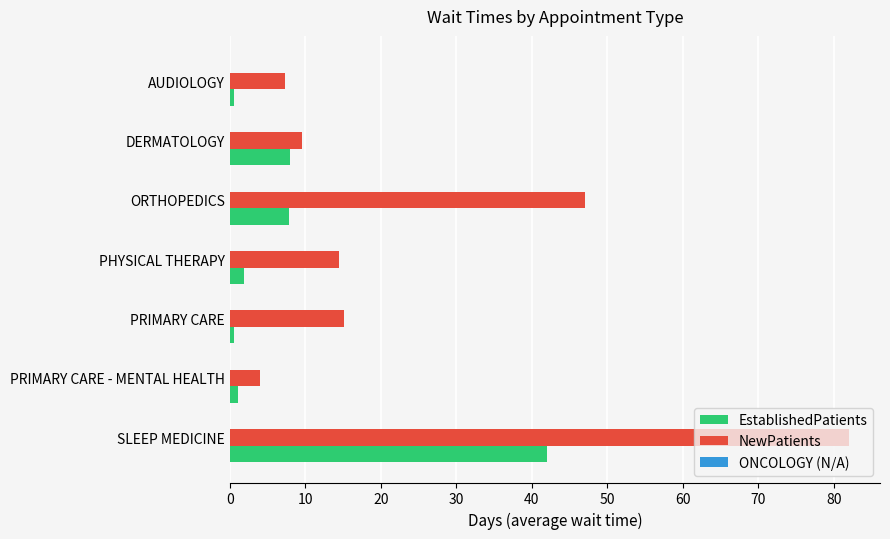

What is the approximate value of EstablishedPatients at DERMATOLOGY?

8.0